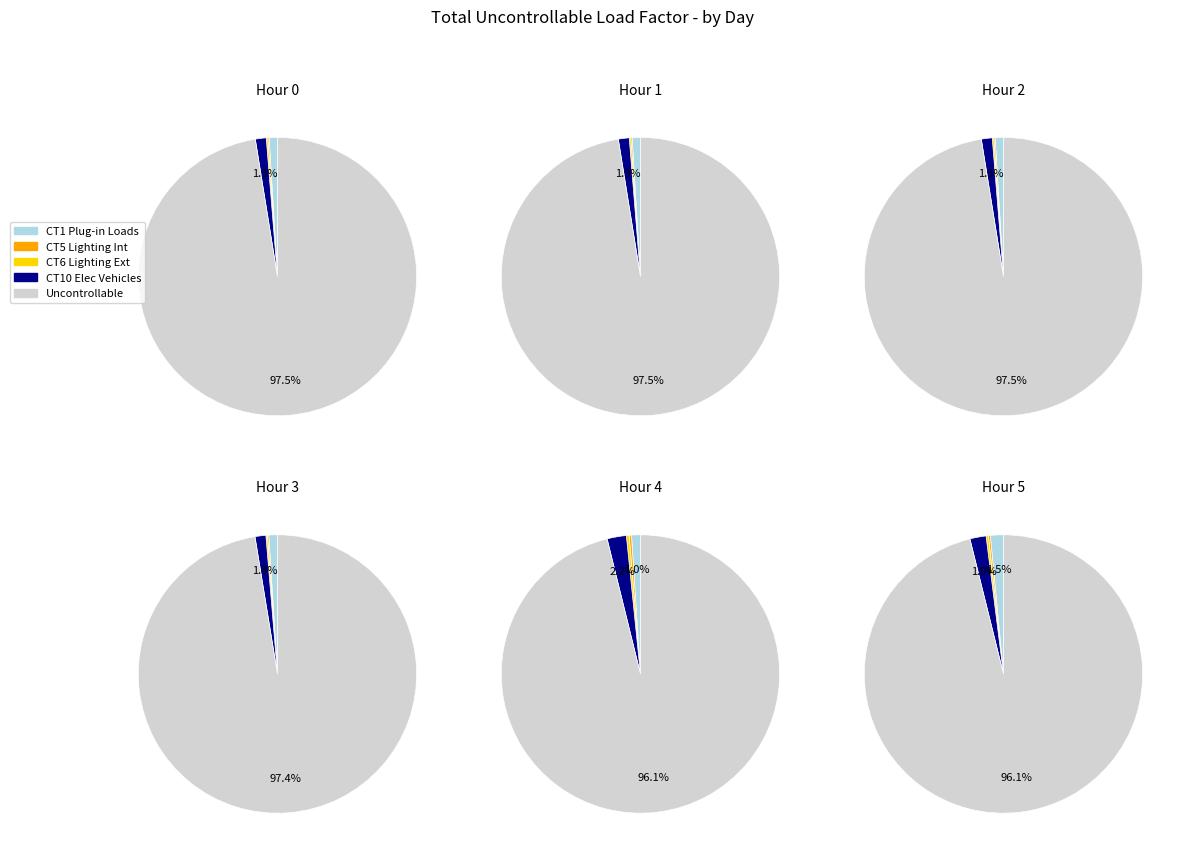

Is Day 2 the majority of the pie?

No